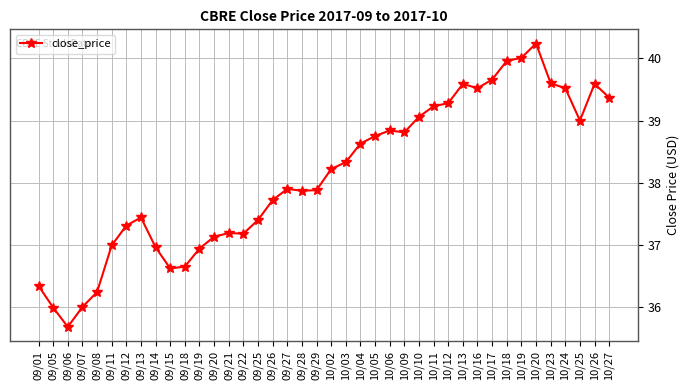

True or false: the data shows 38.8 at 10/09.

True